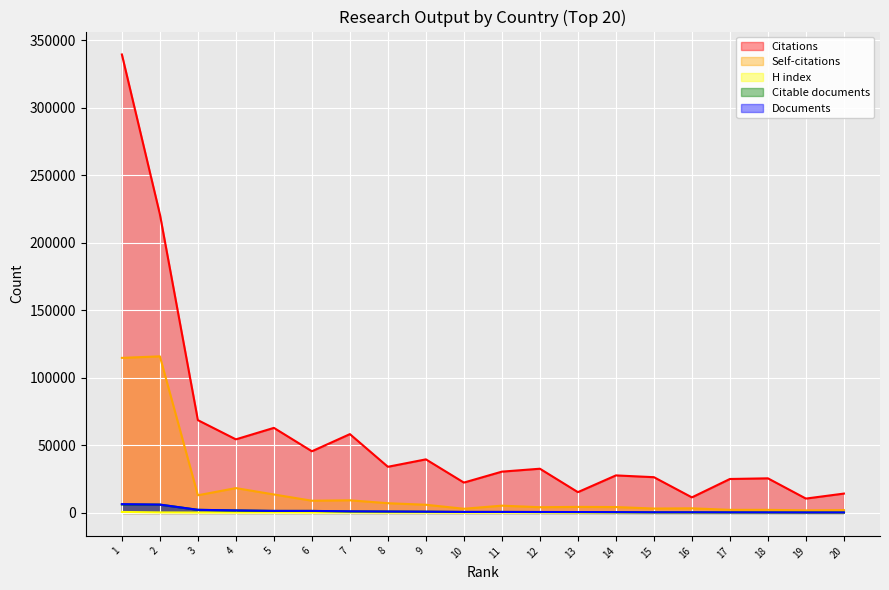

Is the value of Citations at 6 greater than the value of Documents at 19?

Yes